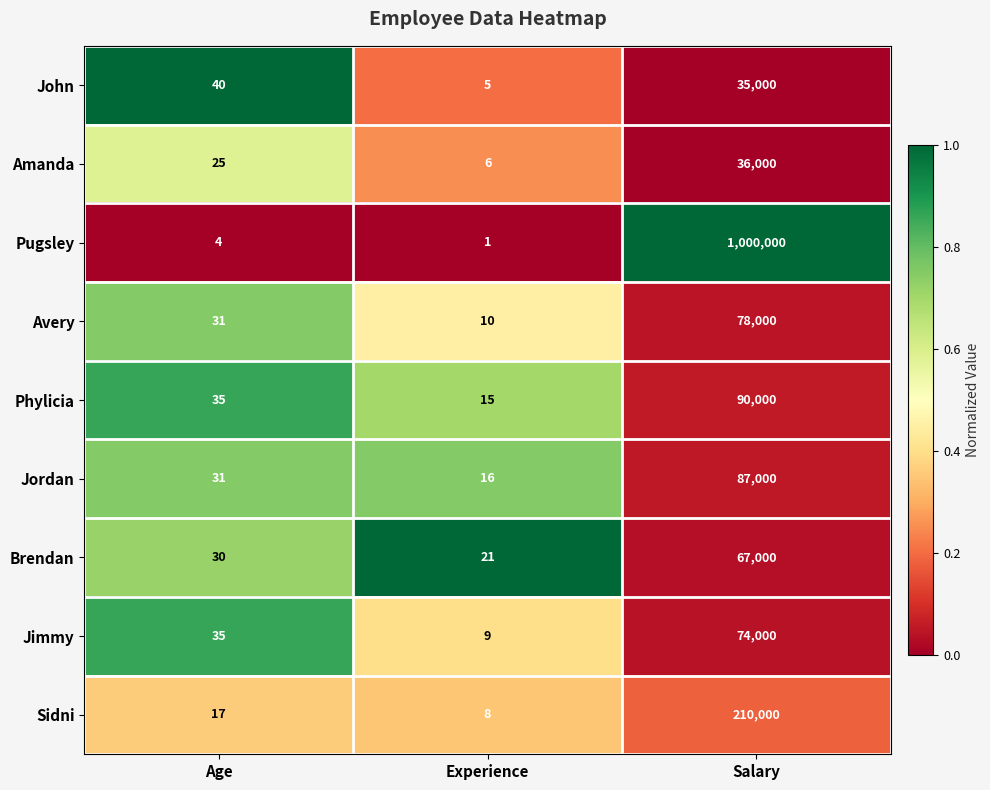

Reading right to left, extract all data points from this chart.

John: 35000	5	40
Amanda: 36000	6	25
Pugsley: 1000000	1	4
Avery: 78000	10	31
Phylicia: 90000	15	35
Jordan: 87000	16	31
Brendan: 67000	21	30
Jimmy: 74000	9	35
Sidni: 210000	8	17